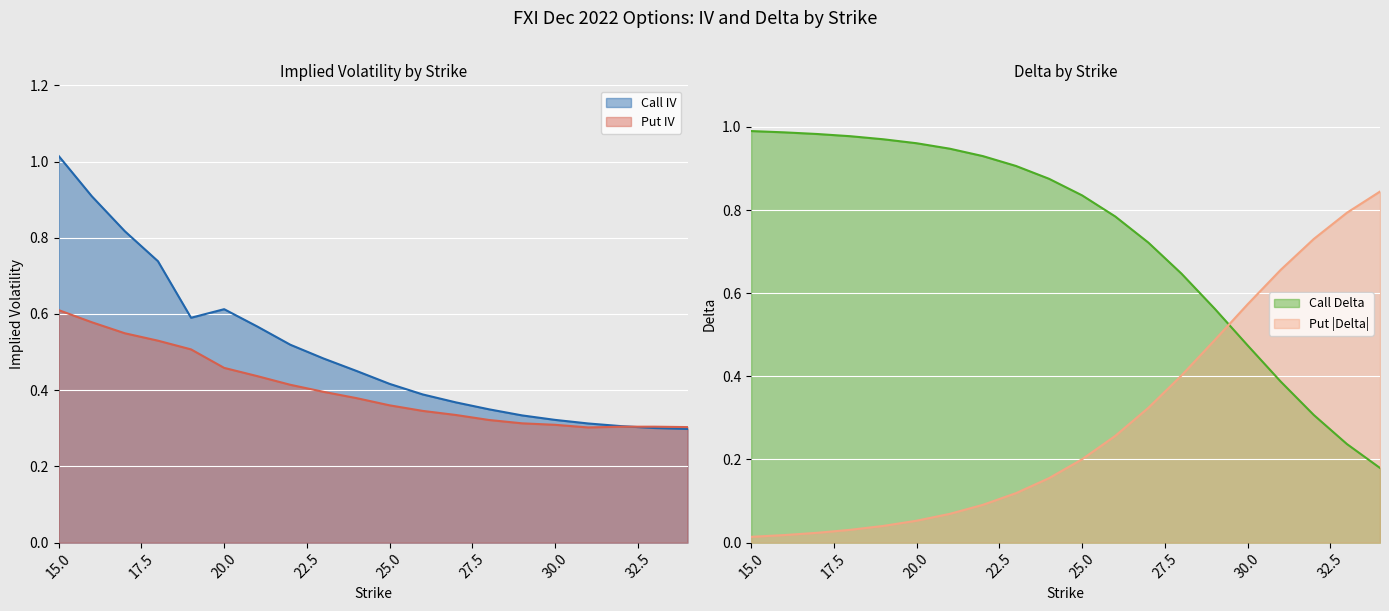

Count the number of data series in this chart.

4